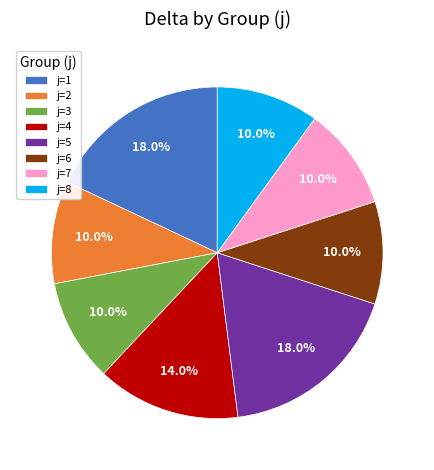

Count the number of slices in the pie.

8